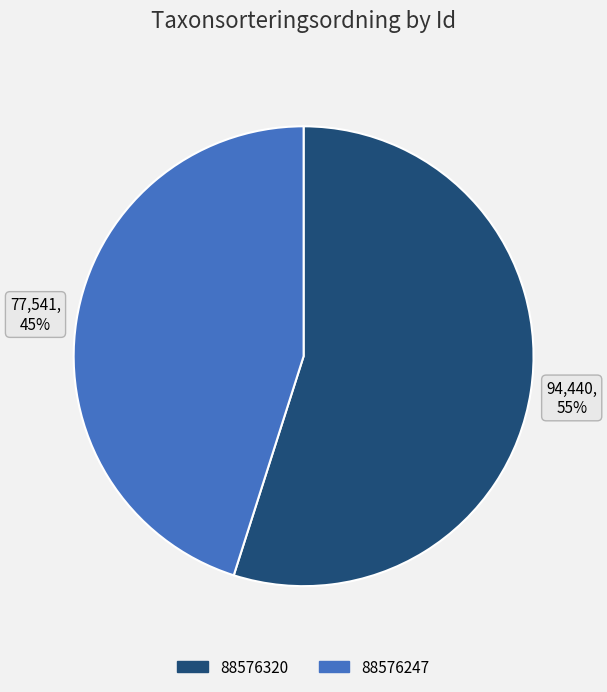

Is it true that 88576247 is 34% of the pie?

False